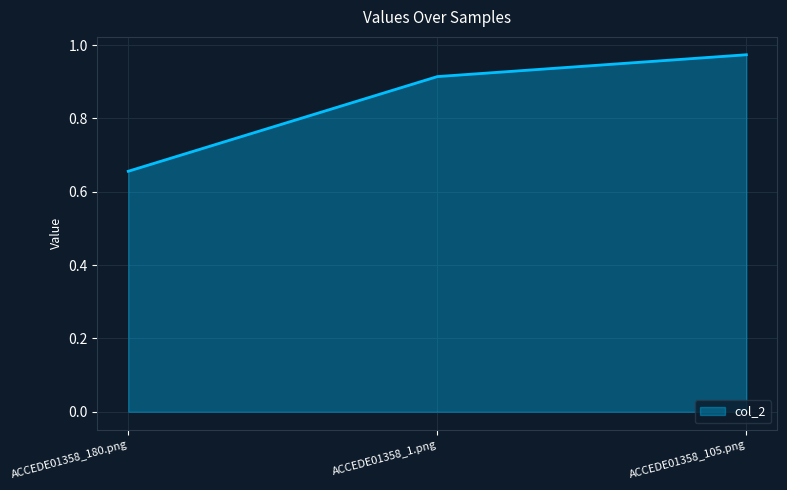

At which category does the chart reach its peak across all series?

ACCEDE01358_105.png